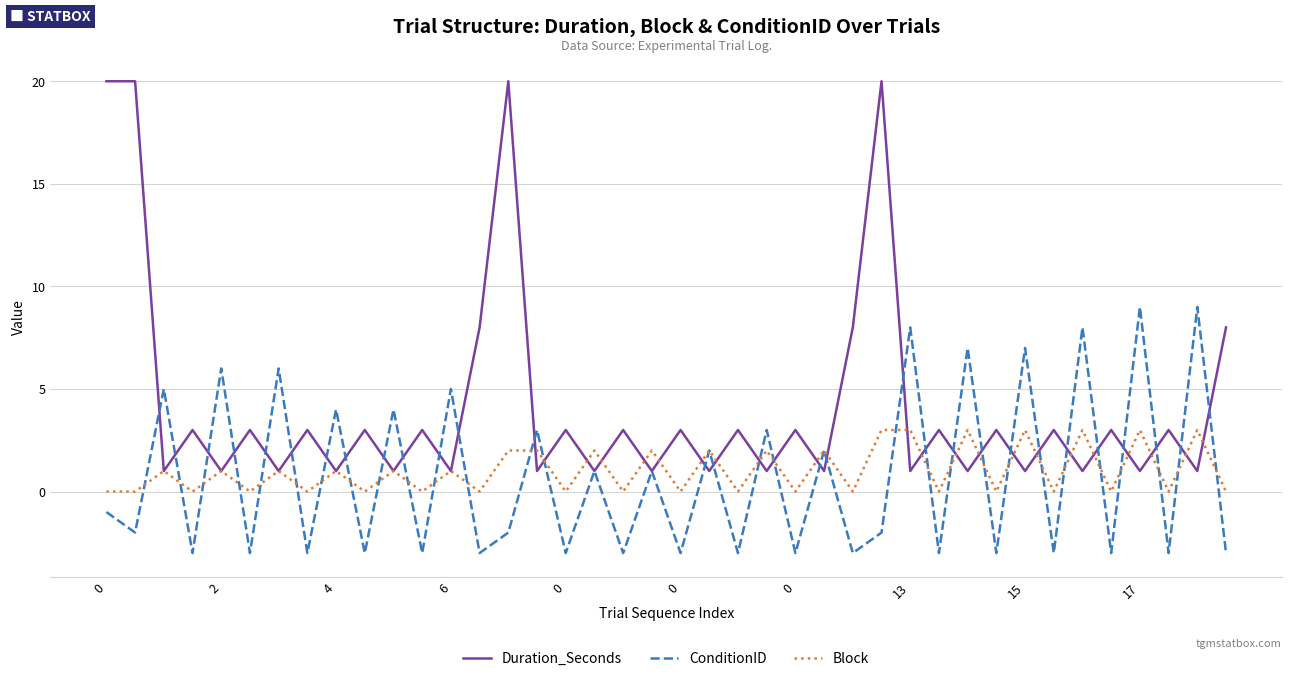

Which series has the widest spread of values?

Duration_Seconds